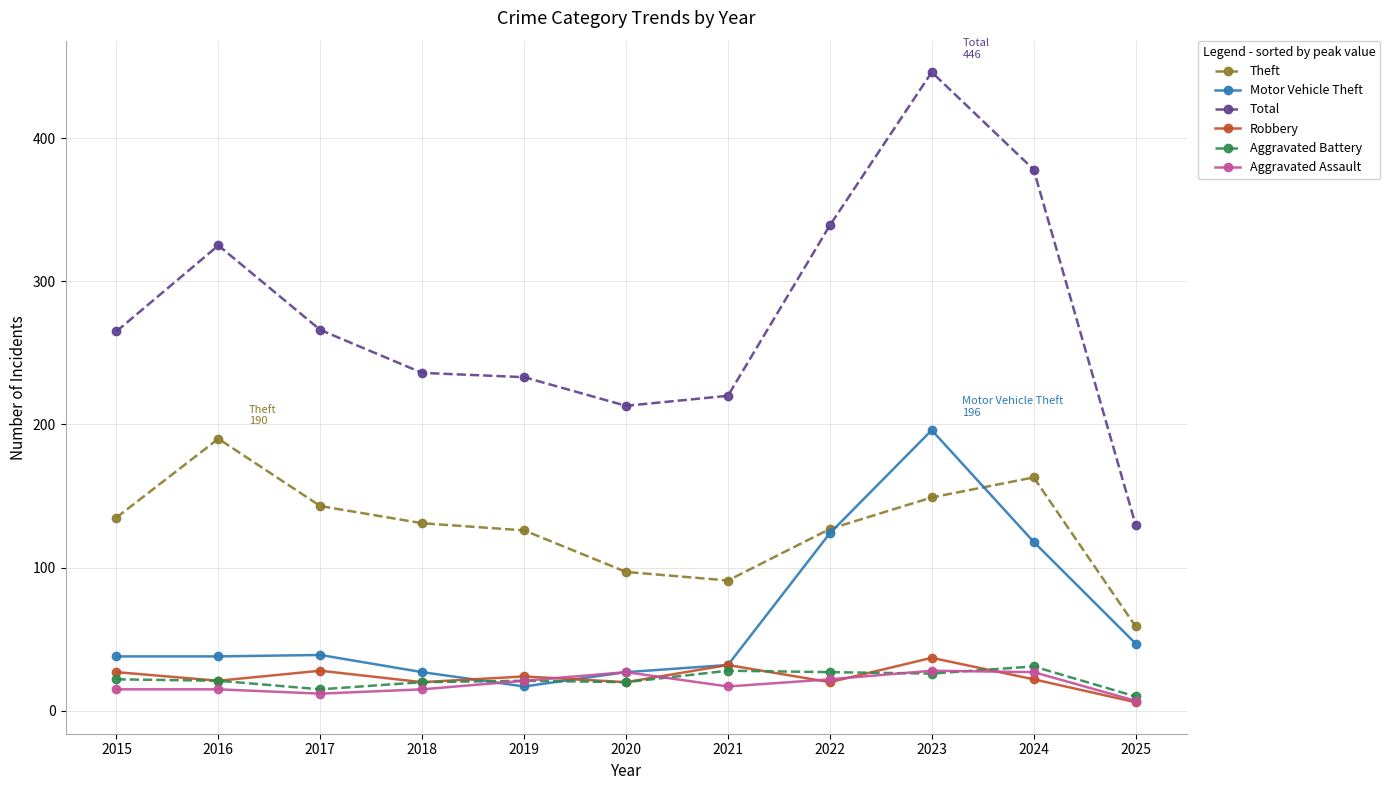

Between 2019 and 2022, which series saw the biggest shift?

Motor Vehicle Theft